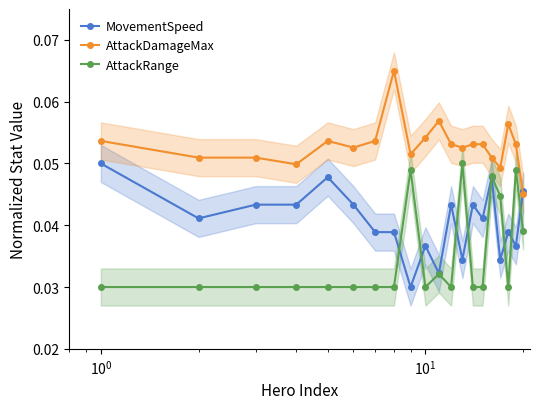

True or false: AttackDamageMax has more than 0 points higher than both neighbors.

True